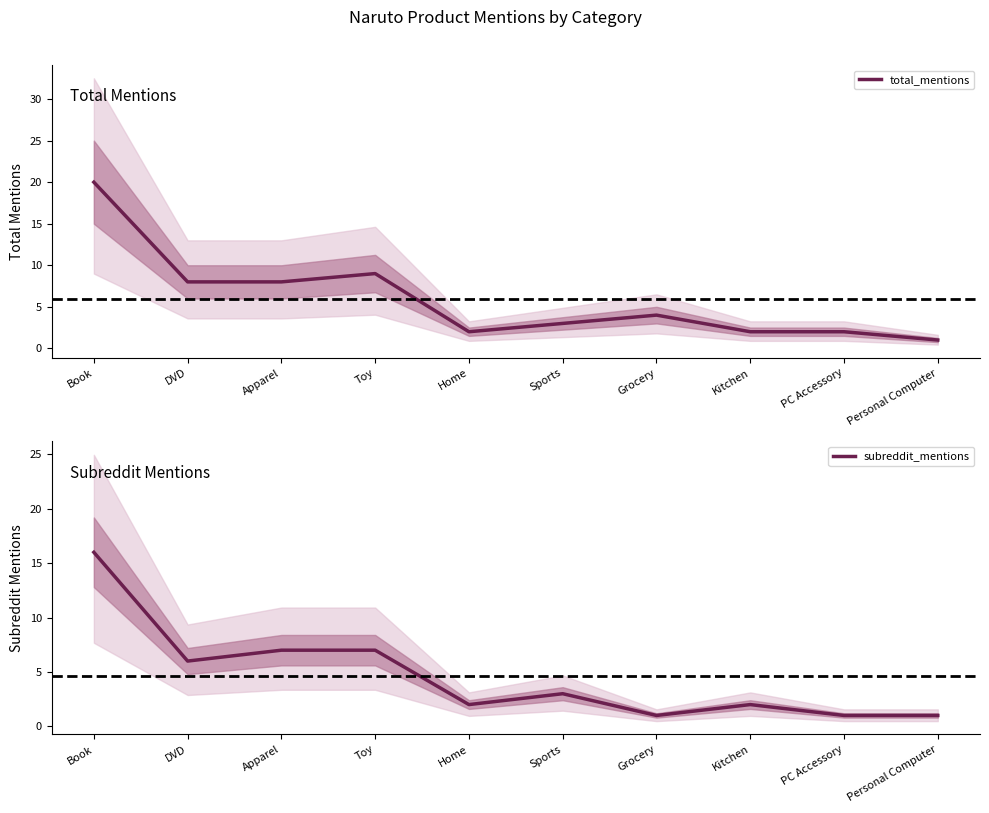

At which category does the chart reach its peak across all series?

Book